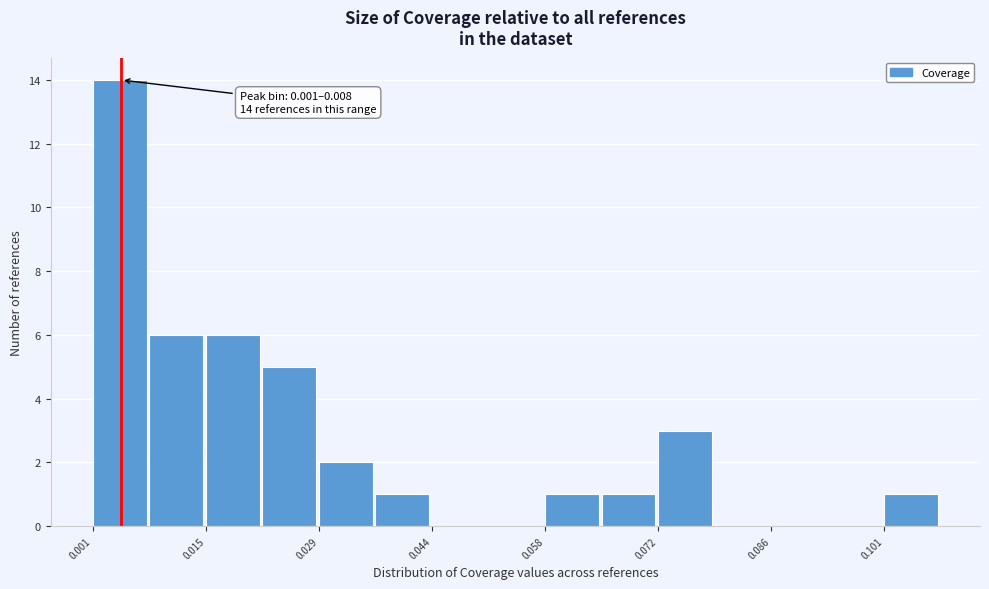

Around what value on the x-axis is the tallest bar? Give the approximate position of its centre, as read against the axis.

0.004